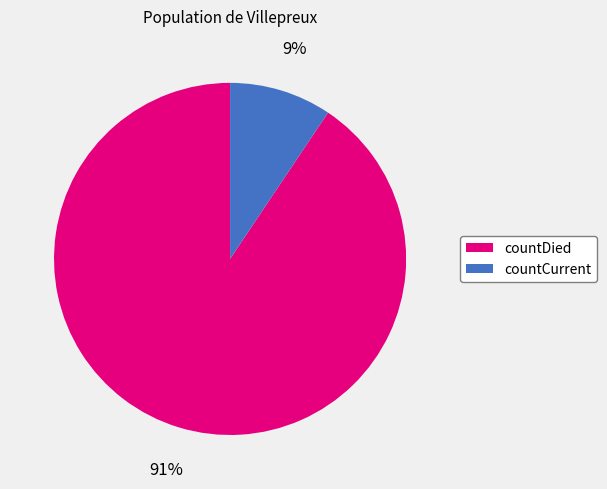

How many slices are in this pie chart?

2